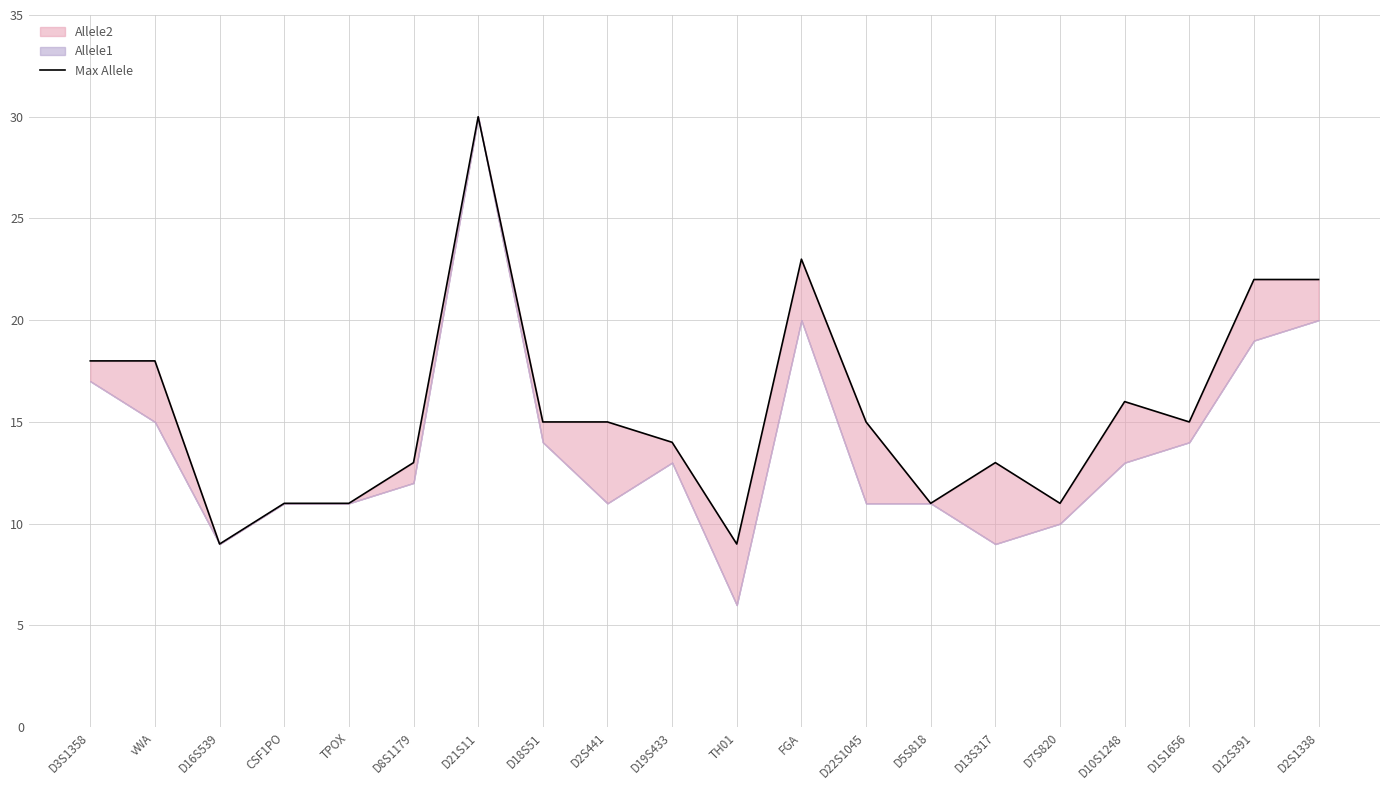

Count the number of categories in the chart.

20